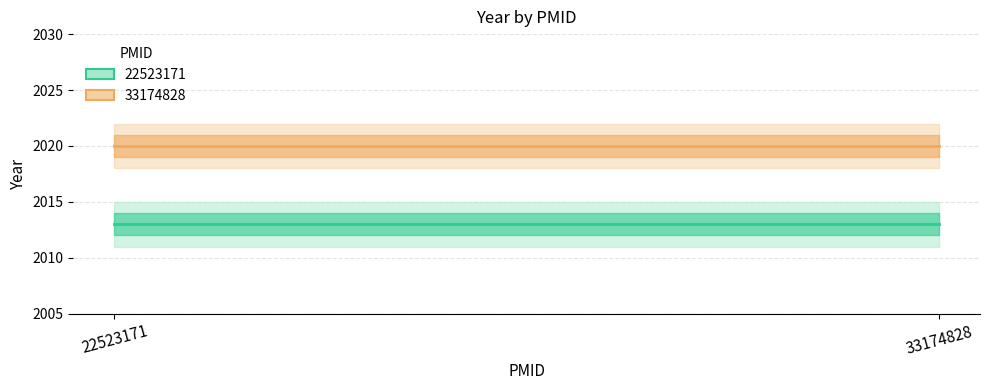

Between 22523171 and 33174828, which series saw the biggest shift?

22523171